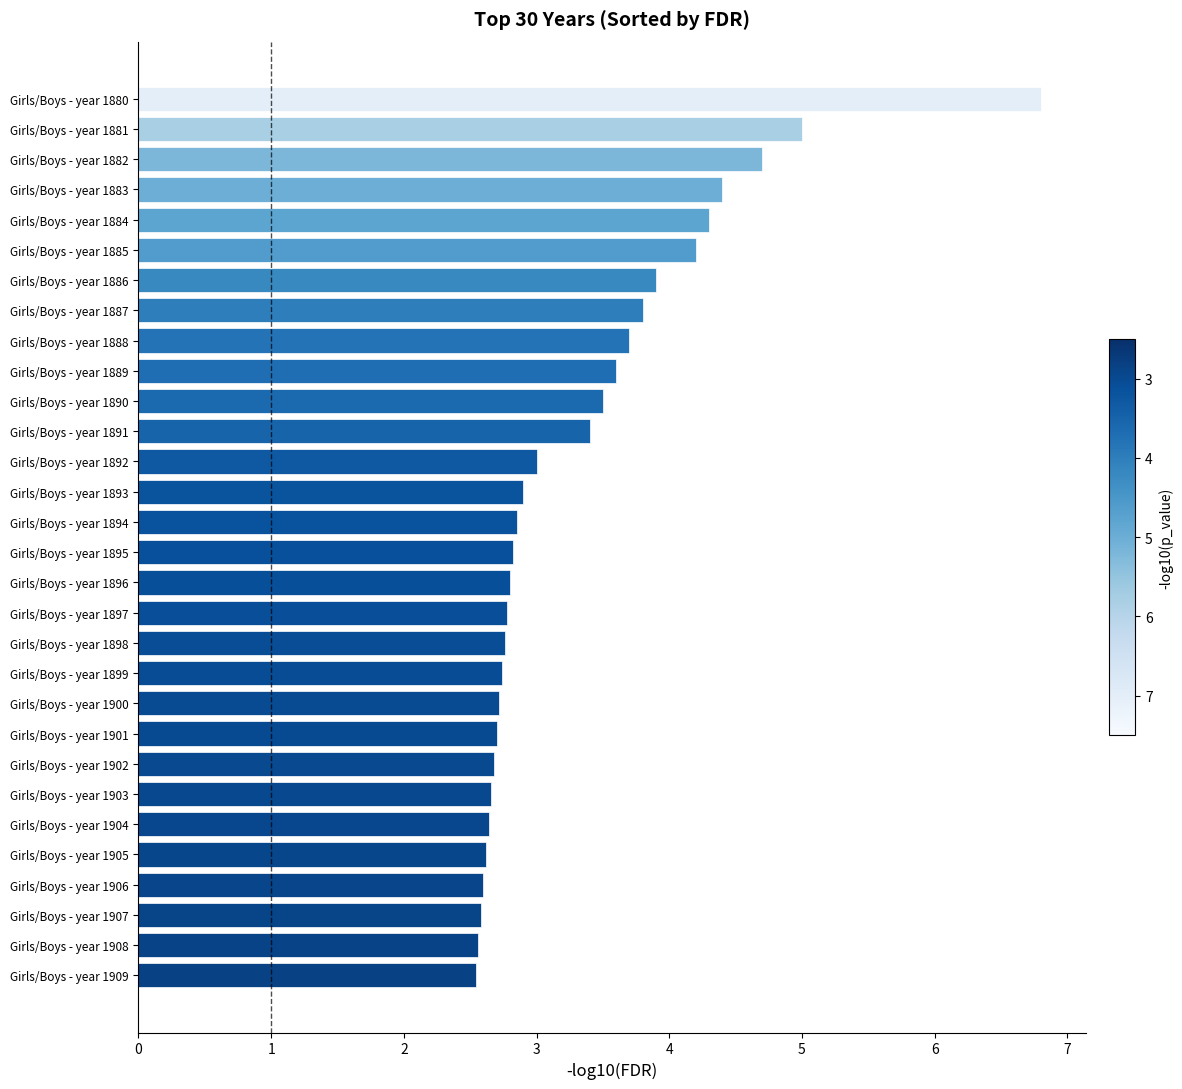

At which label is the value closest to 4?

Girls/Boys - year 1886